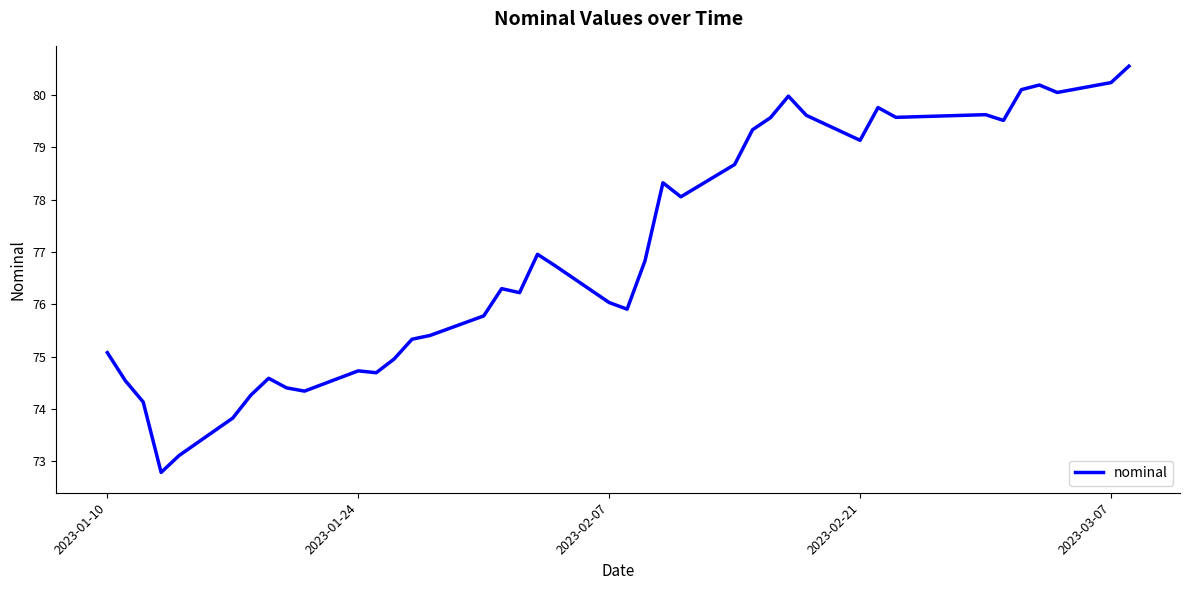

What is the difference between the maximum and minimum values?

7.8